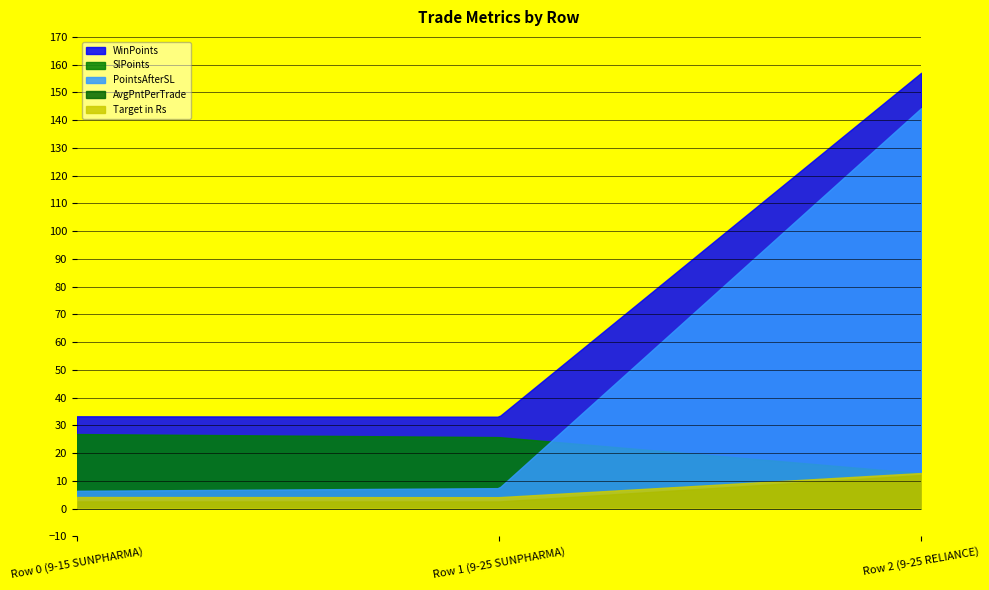

Which has a higher value, Row 2 (9-25 RELIANCE) or Row 1 (9-25 SUNPHARMA)?

Row 2 (9-25 RELIANCE)